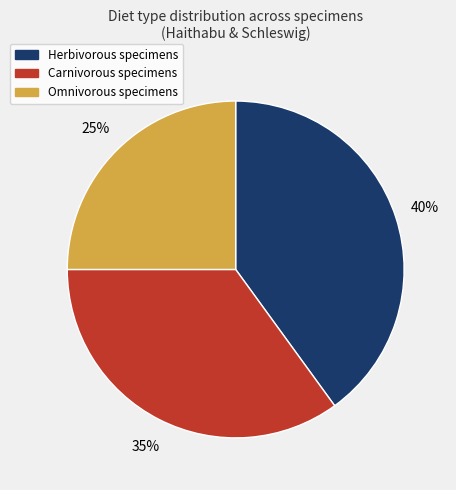

To the nearest percent, what is the average slice percentage?

33%